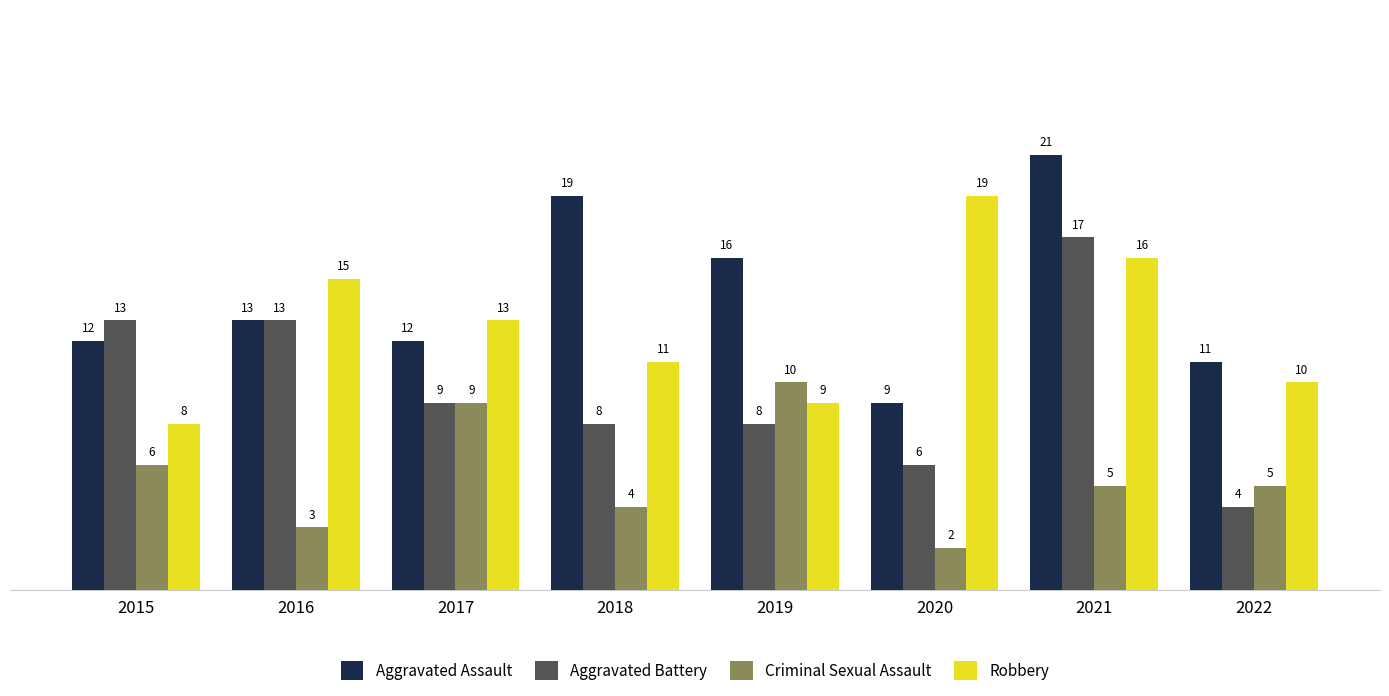

Where does the Aggravated Battery series first go above 9?

2015